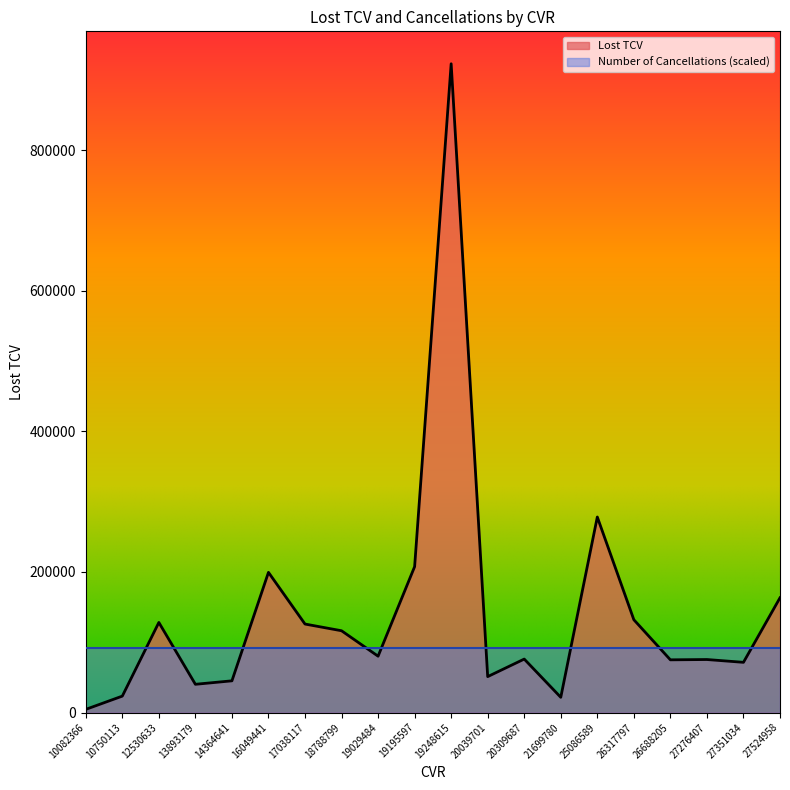

True or false: there are more than 1 points higher than both neighbors.

True